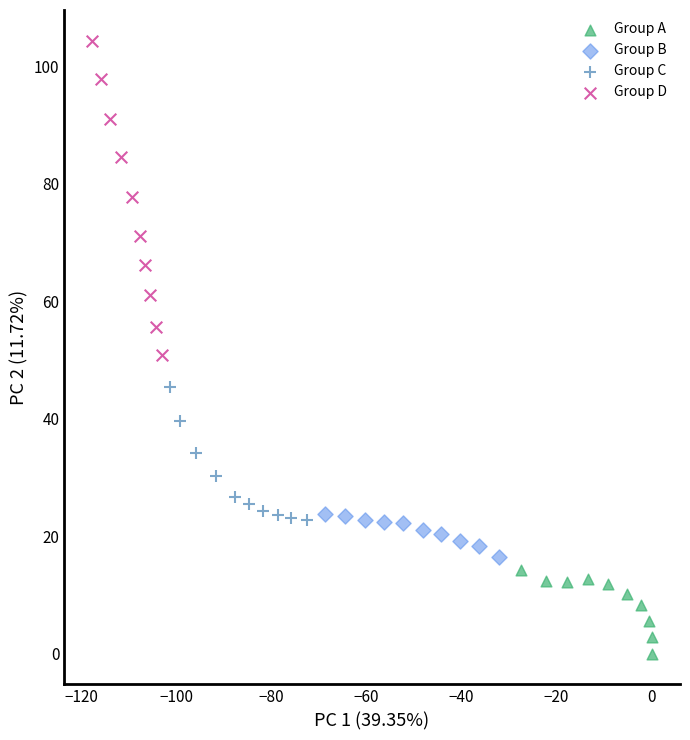

Which series reaches the minimum Y coordinate?

Group A